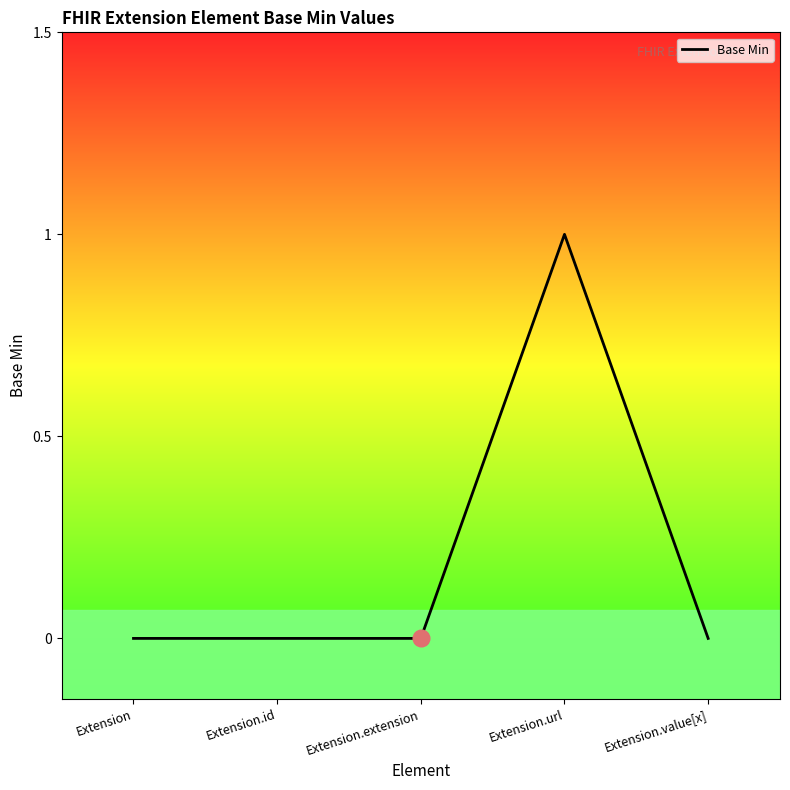

Rank the categories by value from highest to lowest.

Extension.url, Extension, Extension.id, Extension.extension, Extension.value[x]